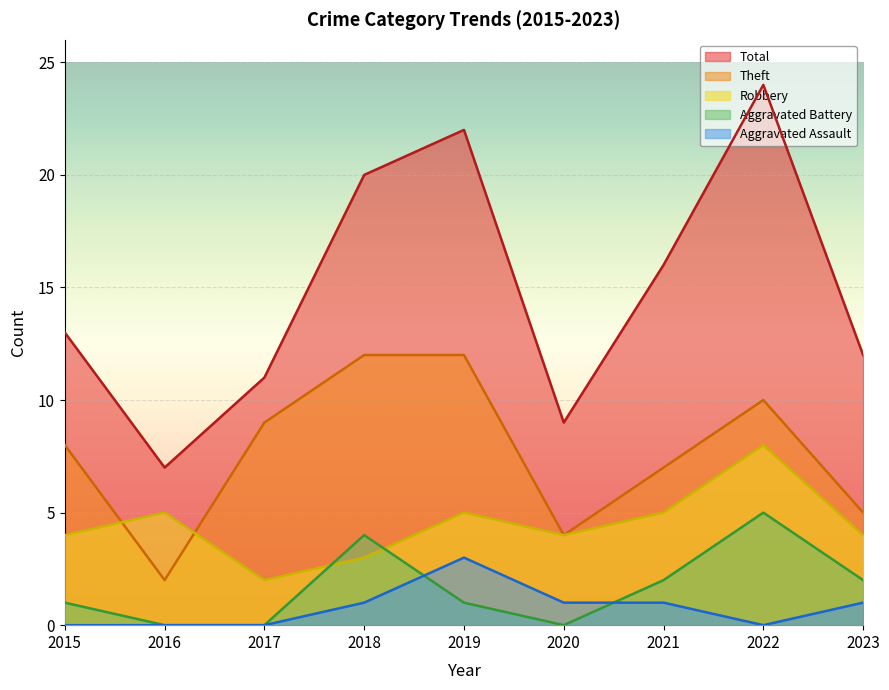

Reading left to right, extract all data points from this chart.

Robbery: 2015=4	2016=5	2017=2	2018=3	2019=5	2020=4	2021=5	2022=8	2023=4
Theft: 2015=8	2016=2	2017=9	2018=12	2019=12	2020=4	2021=7	2022=10	2023=5
Aggravated Battery: 2015=1	2016=0	2017=0	2018=4	2019=1	2020=0	2021=2	2022=5	2023=2
Aggravated Assault: 2015=0	2016=0	2017=0	2018=1	2019=3	2020=1	2021=1	2022=0	2023=1
Total: 2015=13	2016=7	2017=11	2018=20	2019=22	2020=9	2021=16	2022=24	2023=12